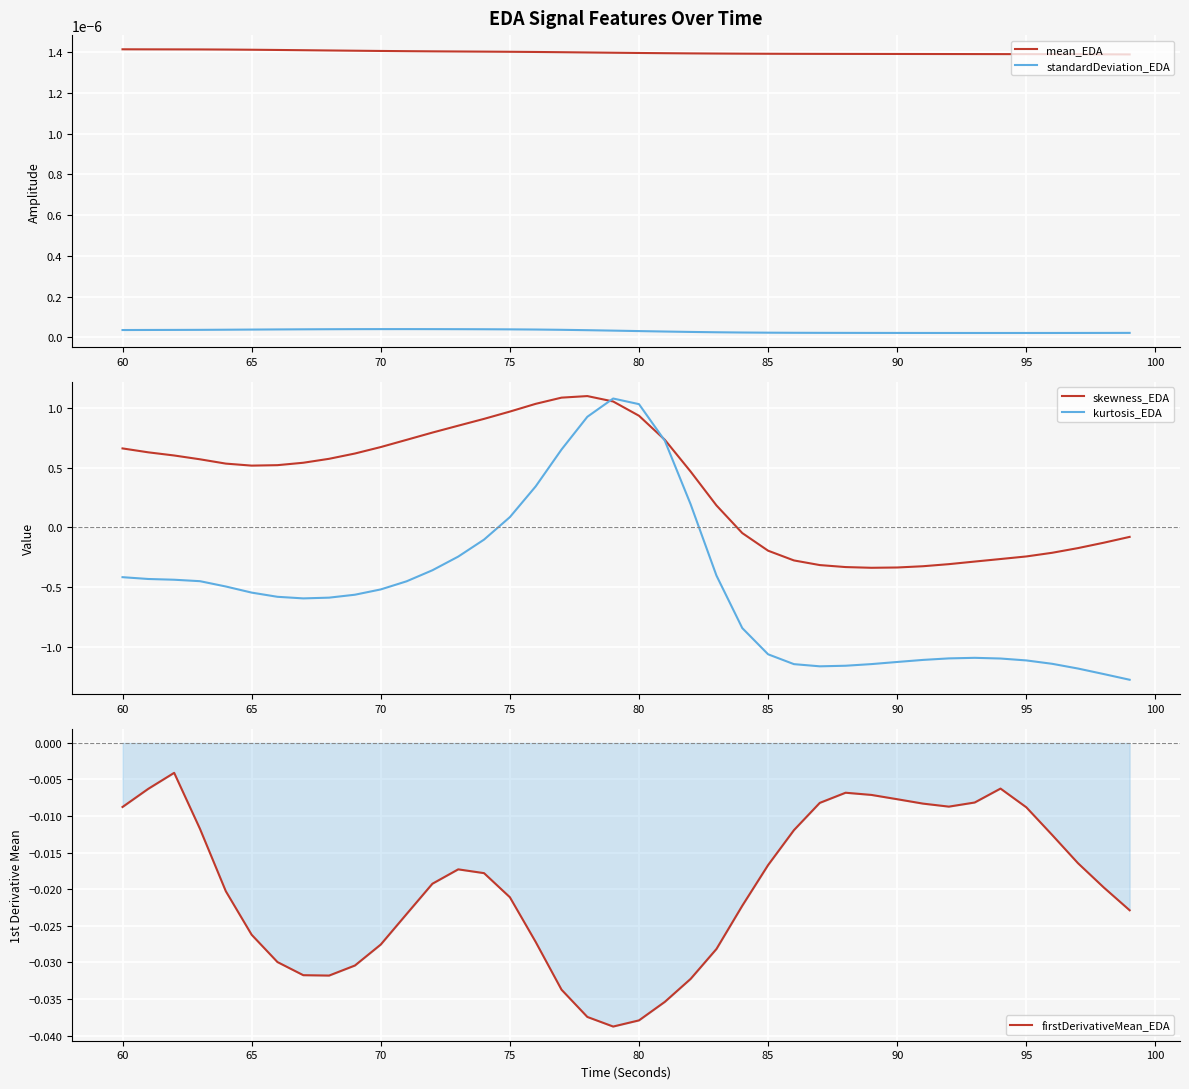

What is the minimum value shown in the chart?

-1.3